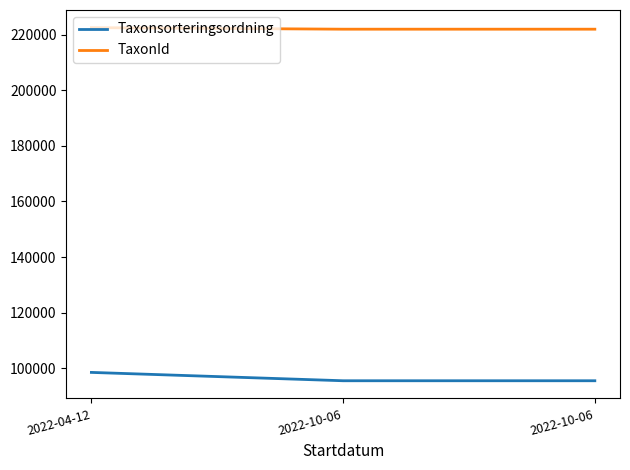

What is the label of the 1st point from the left?

2022-04-12